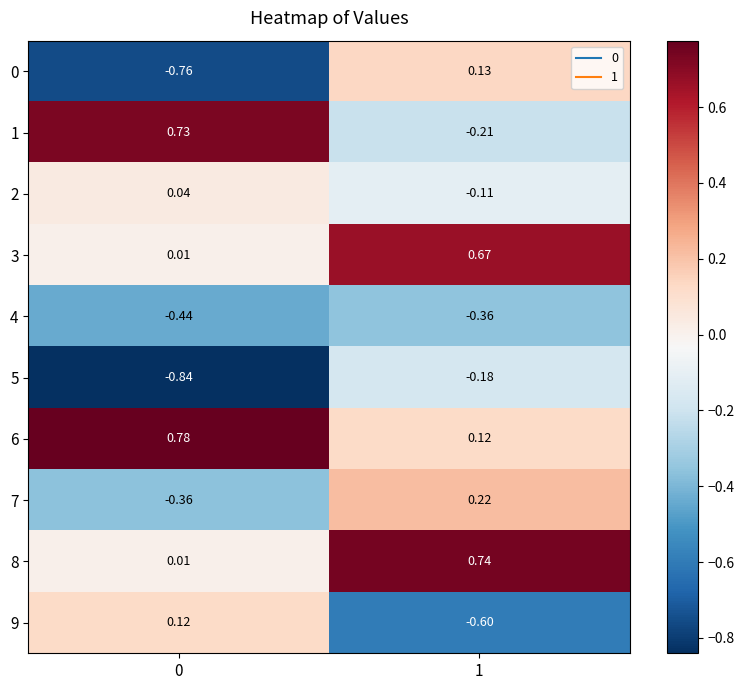

Is the value of 0 at 0 greater than the value of 1 at 1?

No